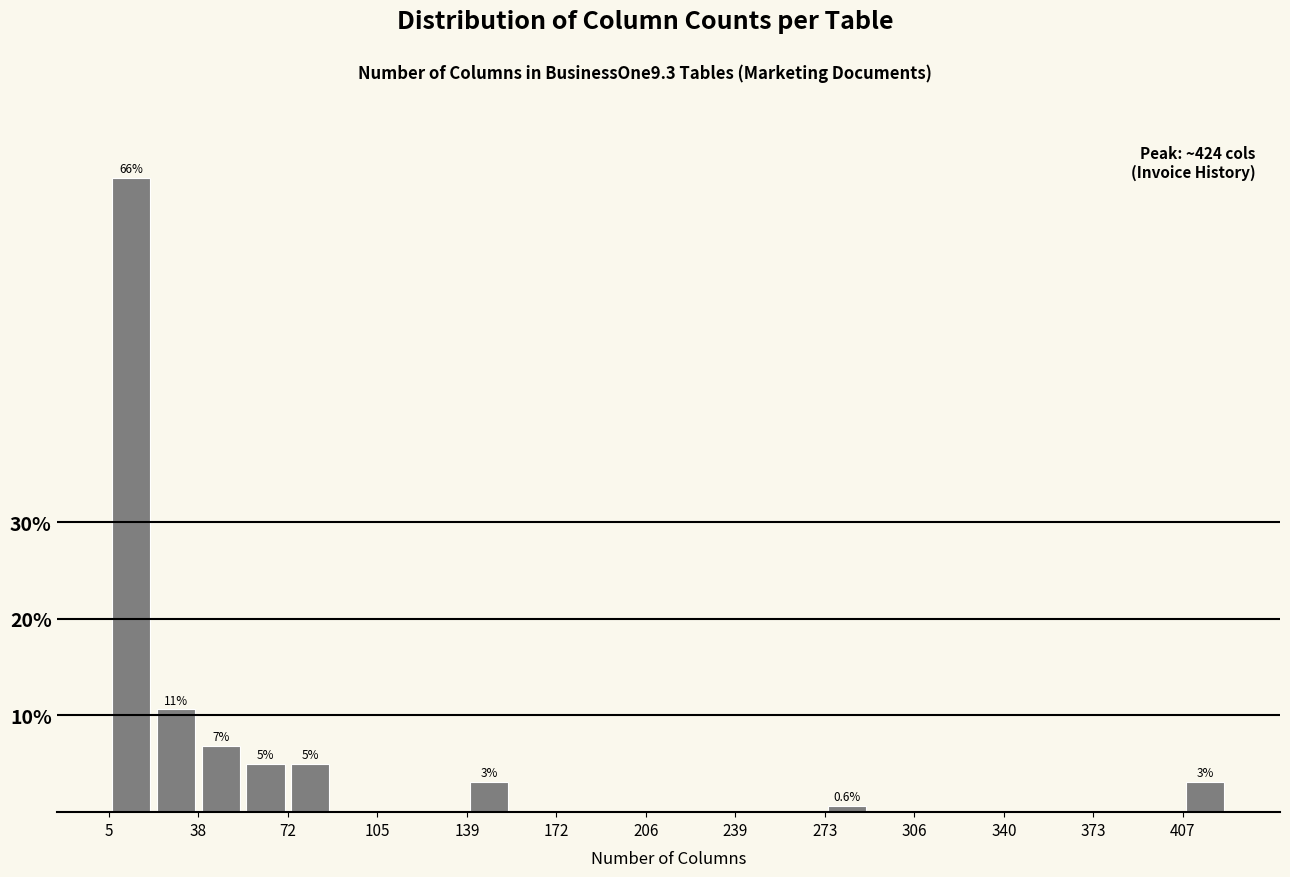

Around what value on the x-axis is the tallest bar? Give the approximate position of its centre, as read against the axis.

15